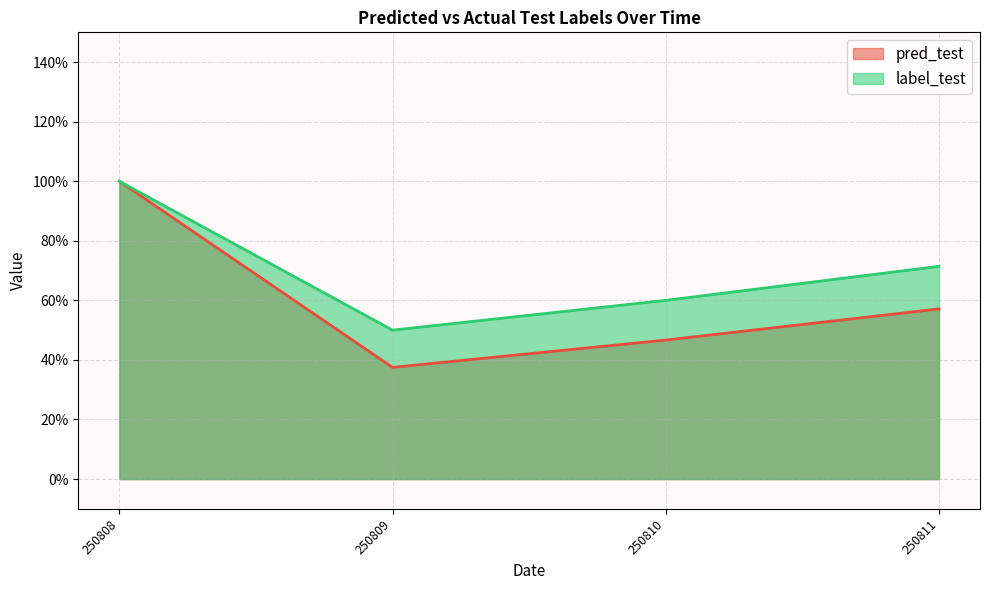

What are all the series names shown in the legend?

pred_test, label_test